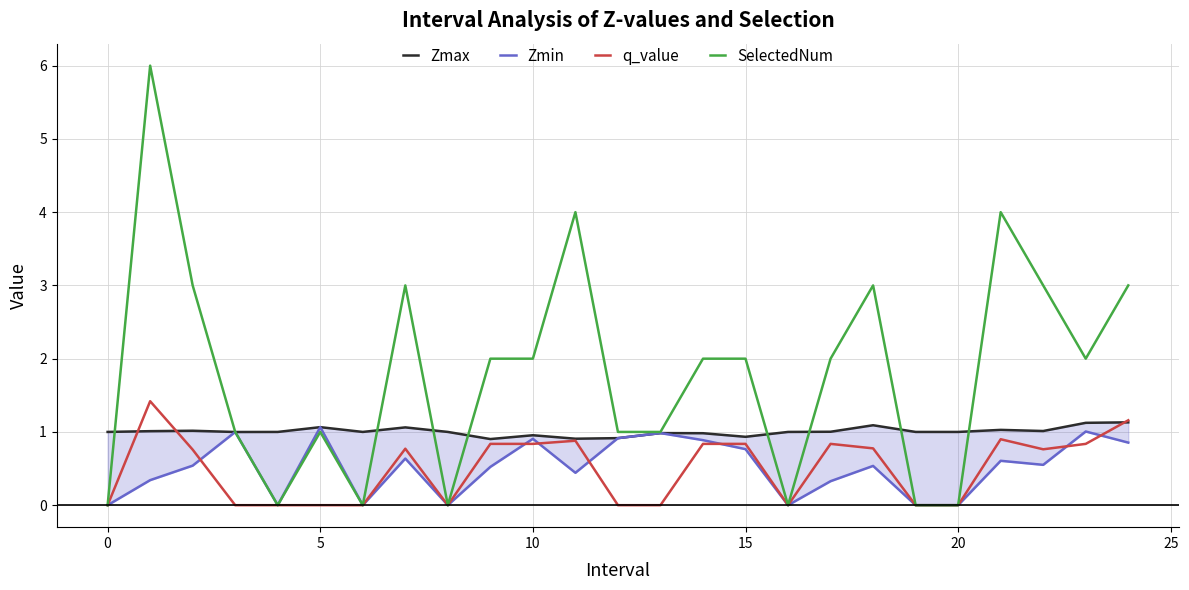

What is the maximum value for Zmin?

1.1